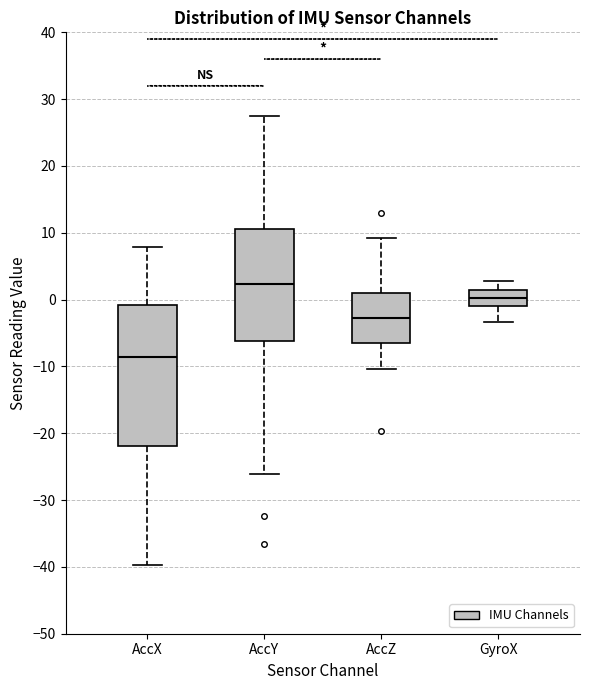

Comparing the boxes themselves (not the whiskers), which one is the tallest?

AccX